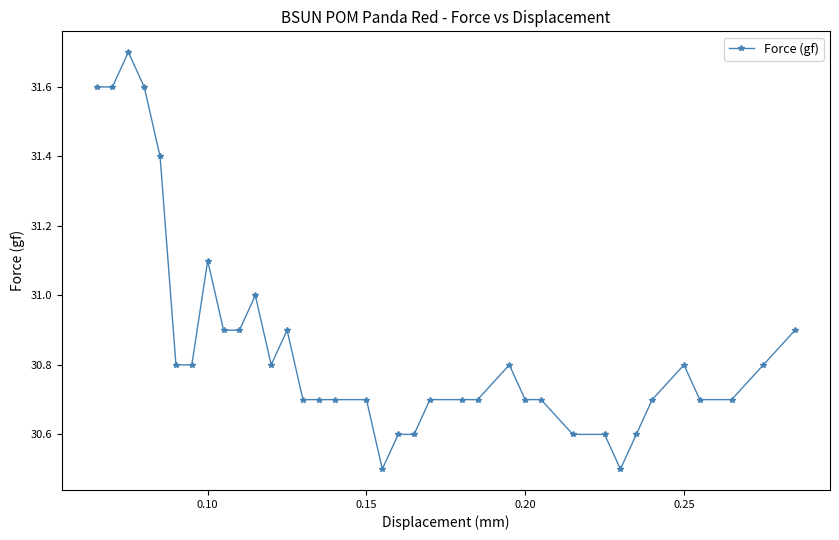

What is the value of the 9th point from the left?

30.9